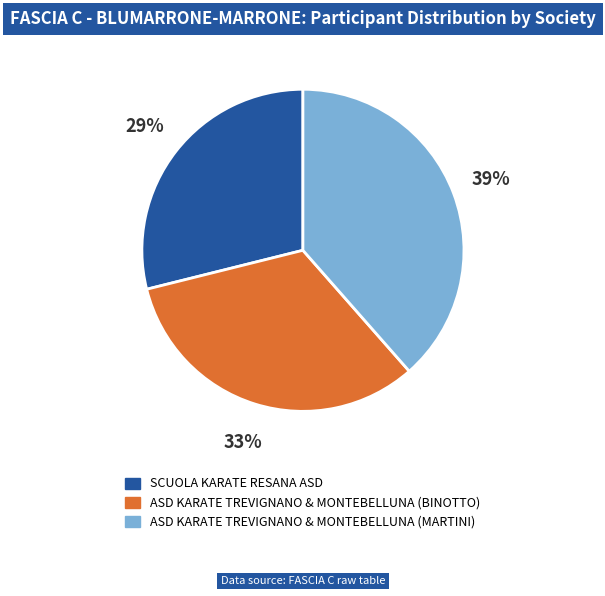

Is the sum of ASD KARATE TREVIGNANO & MONTEBELLUNA (BINOTTO) and ASD KARATE TREVIGNANO & MONTEBELLUNA (MARTINI) greater than half?

Yes